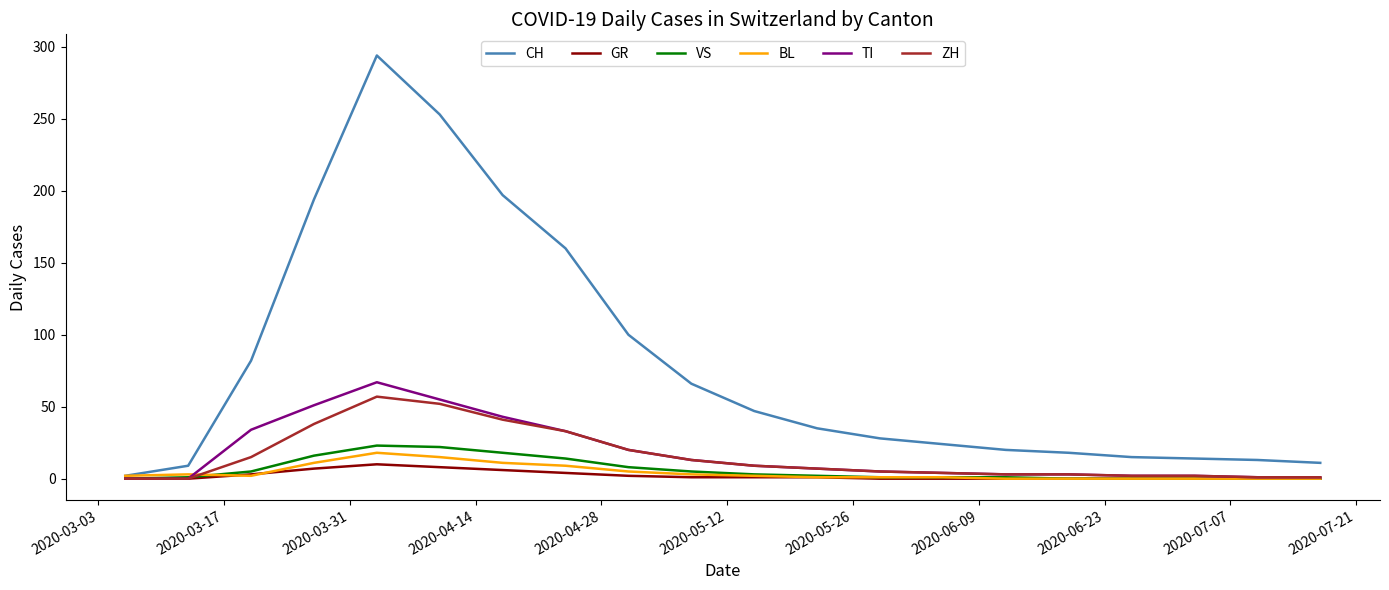

Which series has the largest total across all categories?

CH